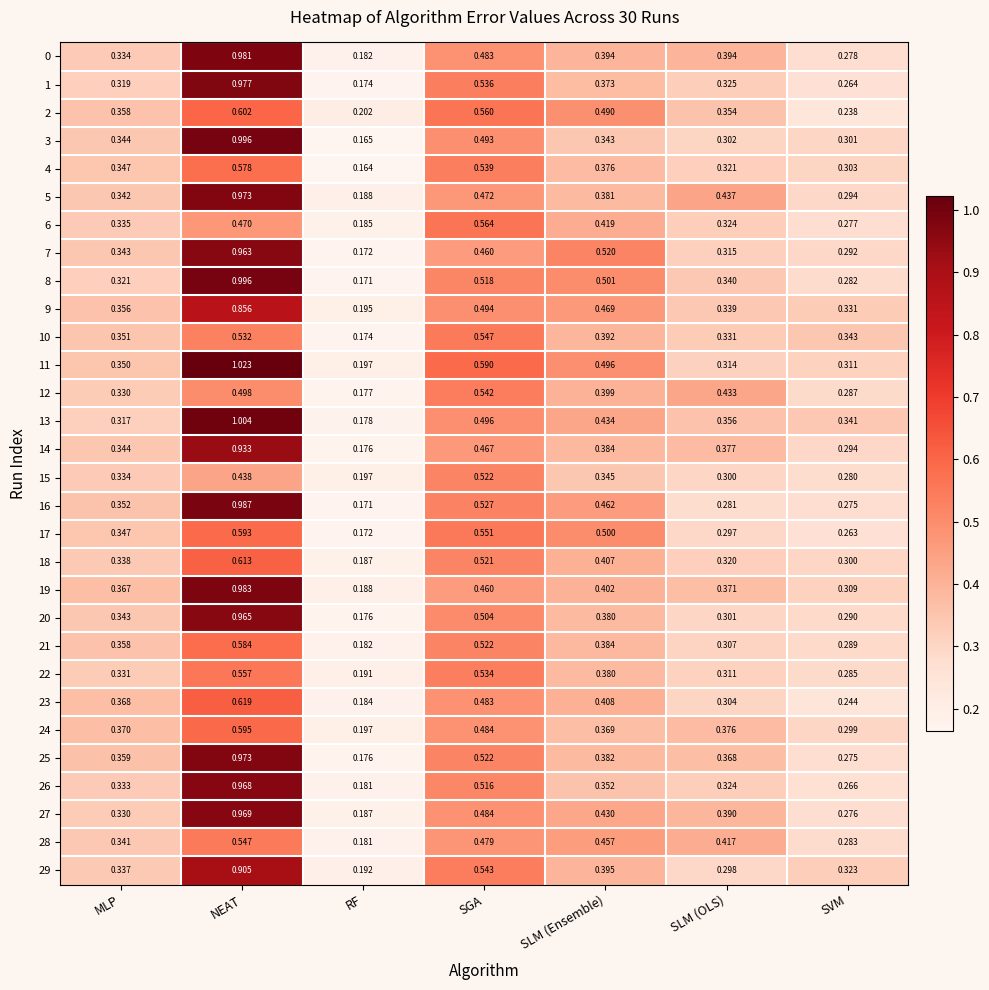

What is the difference between the highest and lowest values at MLP?

0.1